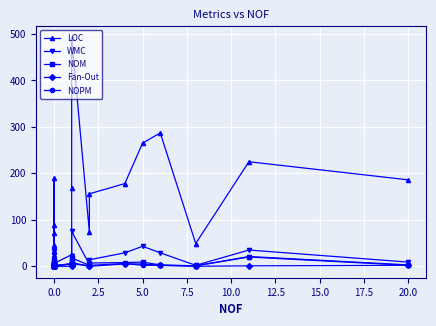

How many lines are shown in the chart?

5